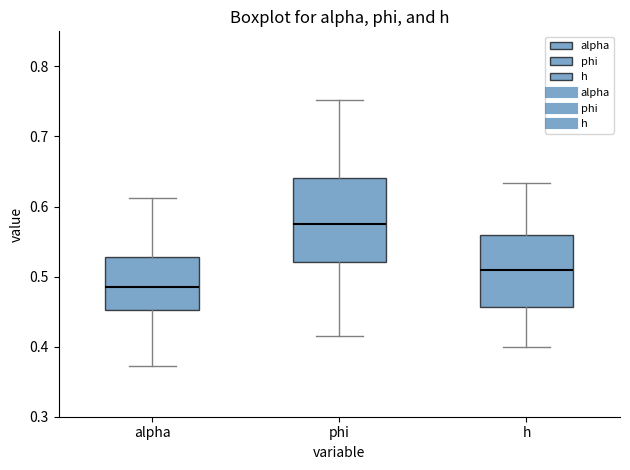

Where does the lower whisker of the box for h end on the y-axis? The values are not printed on the chart, so give them approximately, as read against the axis.

0.40